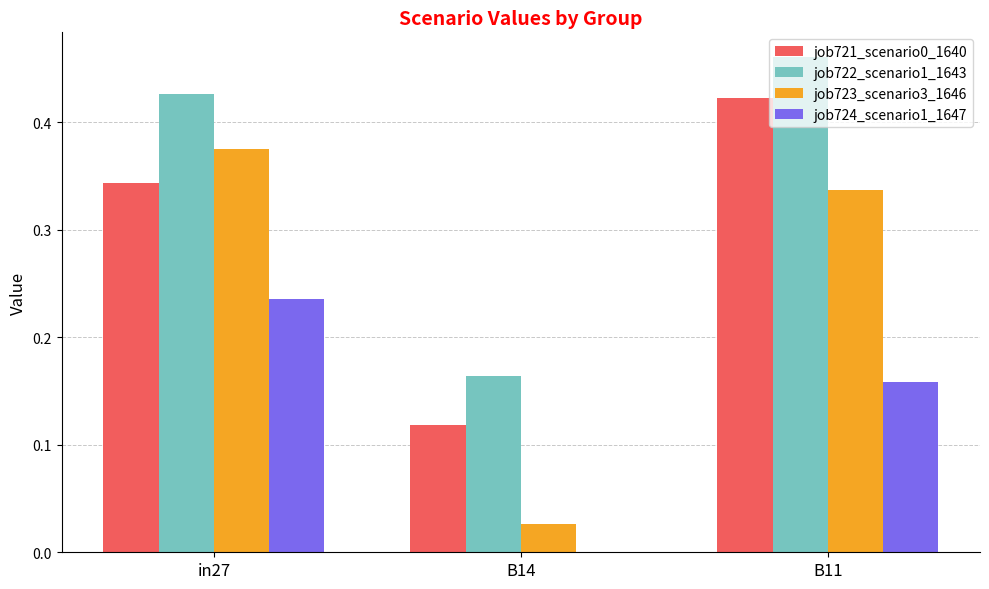

At which label does job724_scenario1_1647 reach its peak?

in27